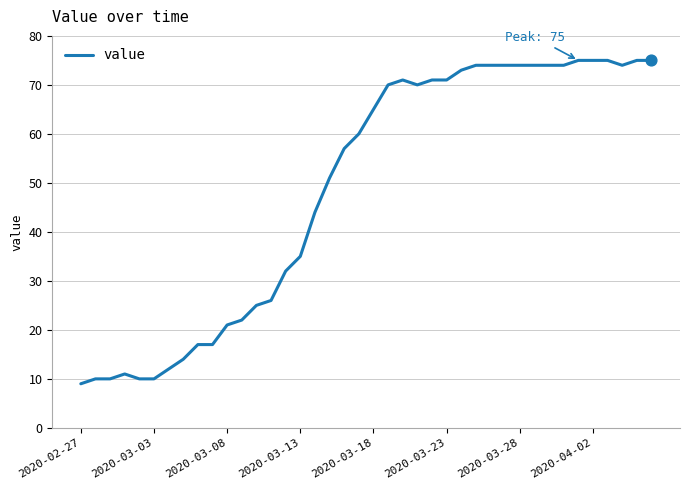

What is the difference between the maximum and minimum values?

66